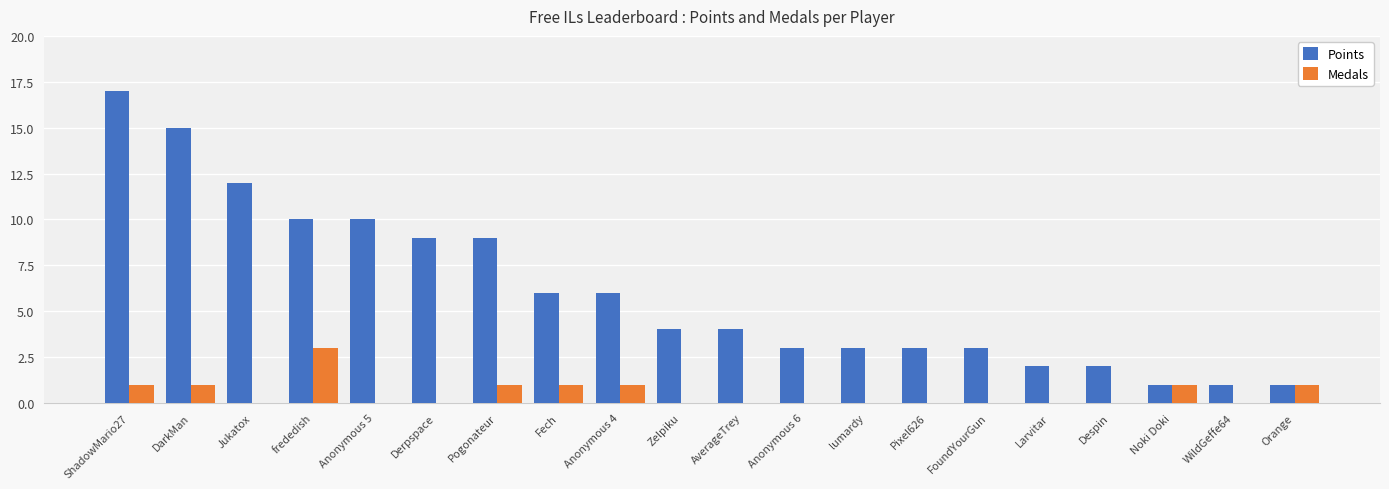

What is the sum of all Medals values?

10